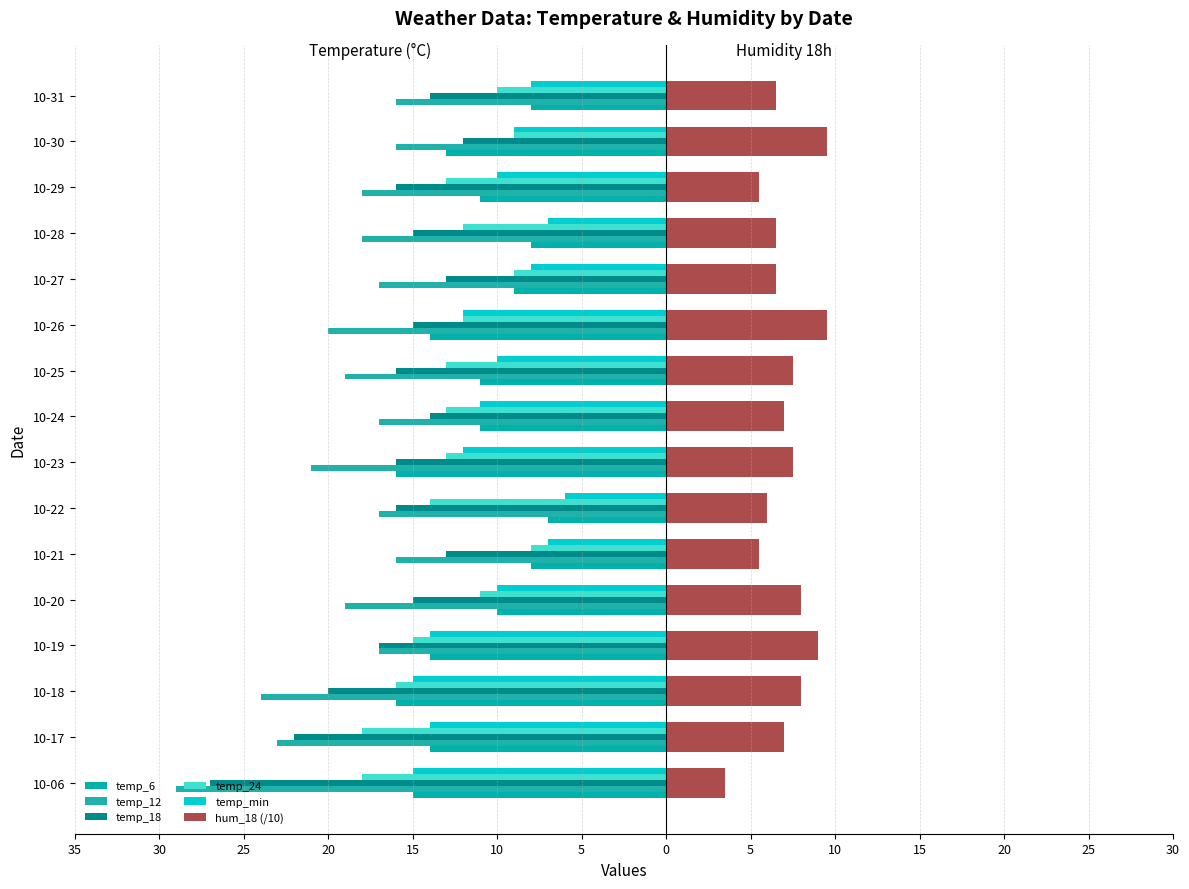

Count the number of data series in this chart.

6